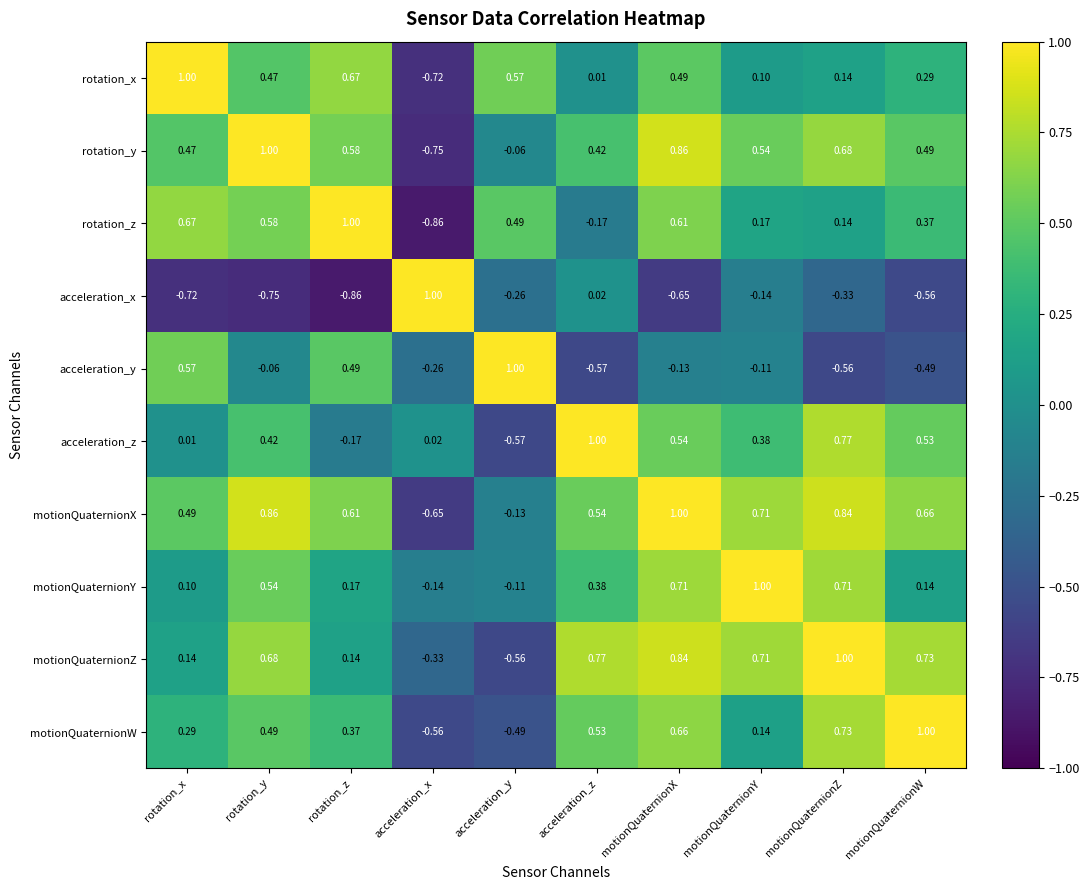

At which label is rotation_y closest to 0?

acceleration_y